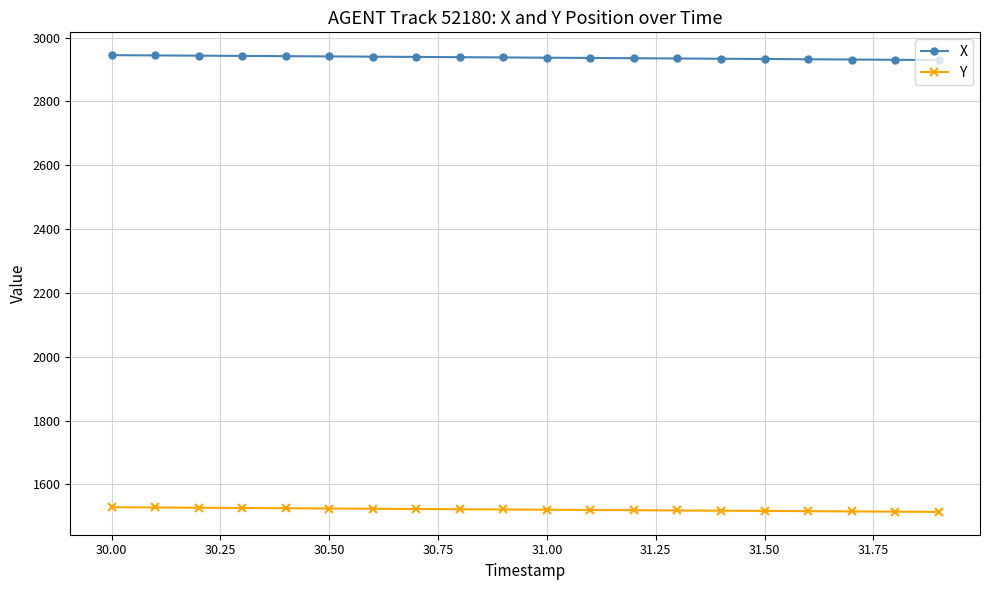

At how many categories does at least one series exceed 2649?

20